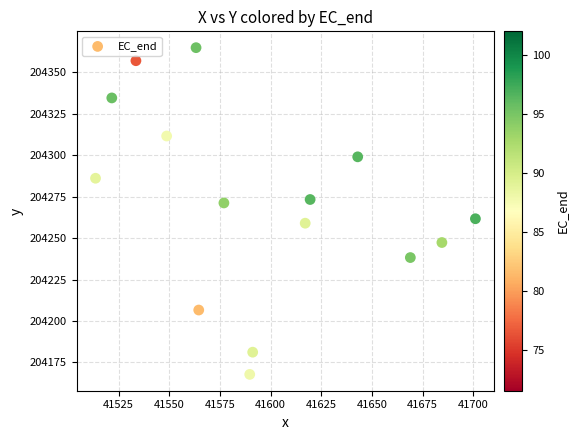

What is the range of X values (max minus min)?

187.4